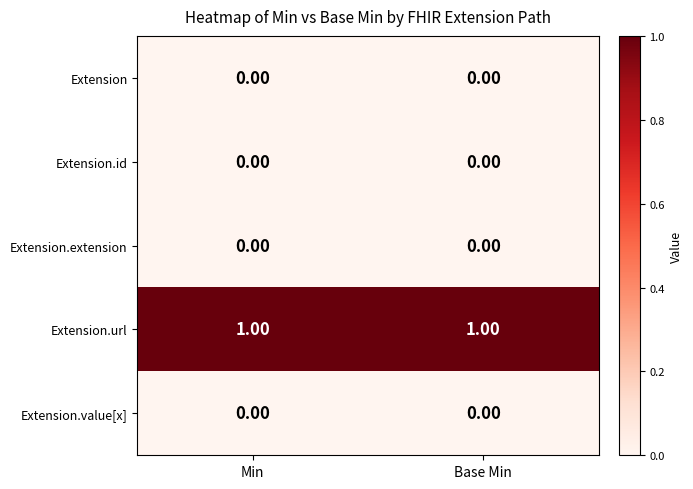

Which series has the largest total across all categories?

Extension.url